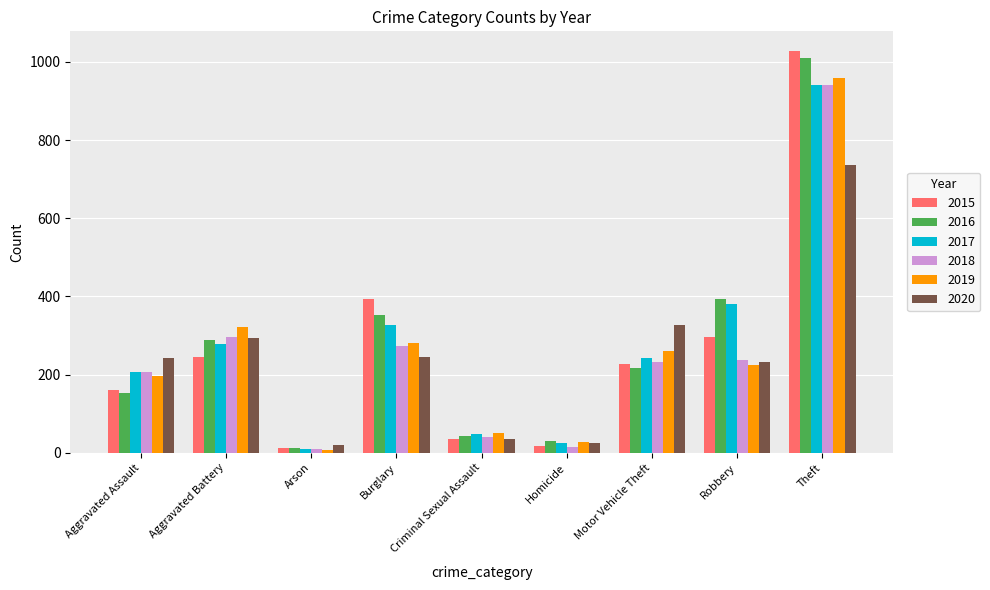

What are all the series names shown in the legend?

2015, 2016, 2017, 2018, 2019, 2020